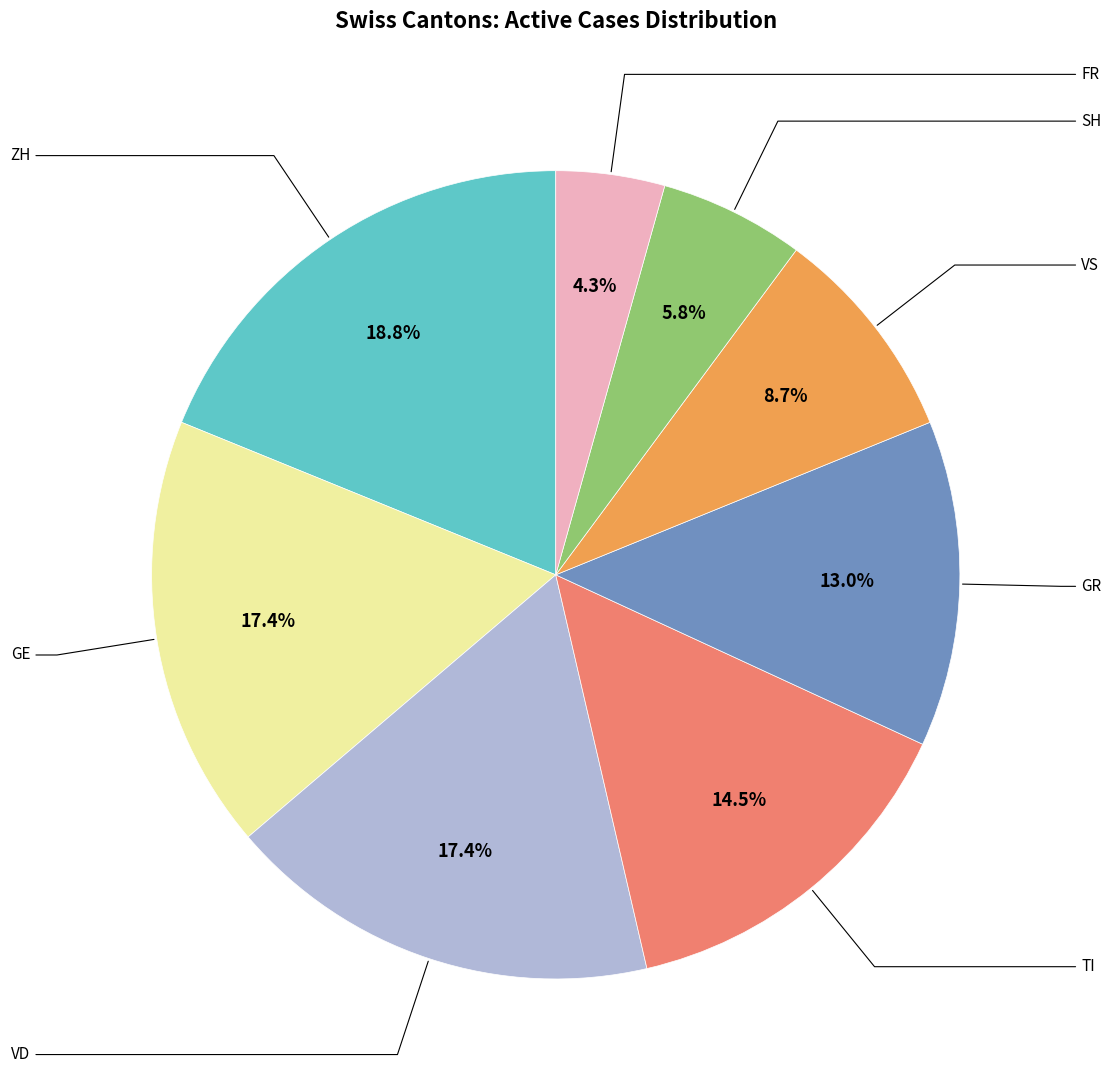

How many segments does this pie chart have?

8